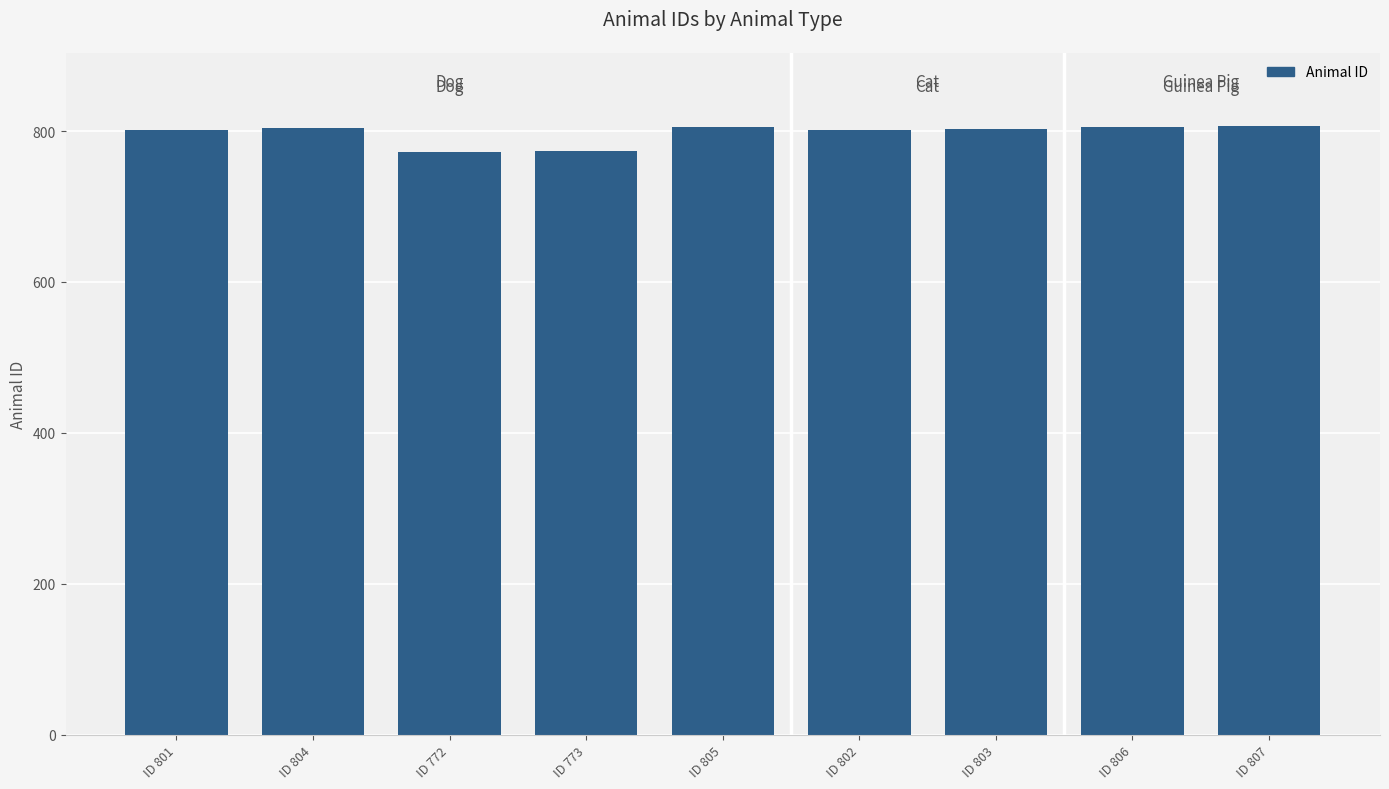

Is it true that the value at ID 772 is 772?

True